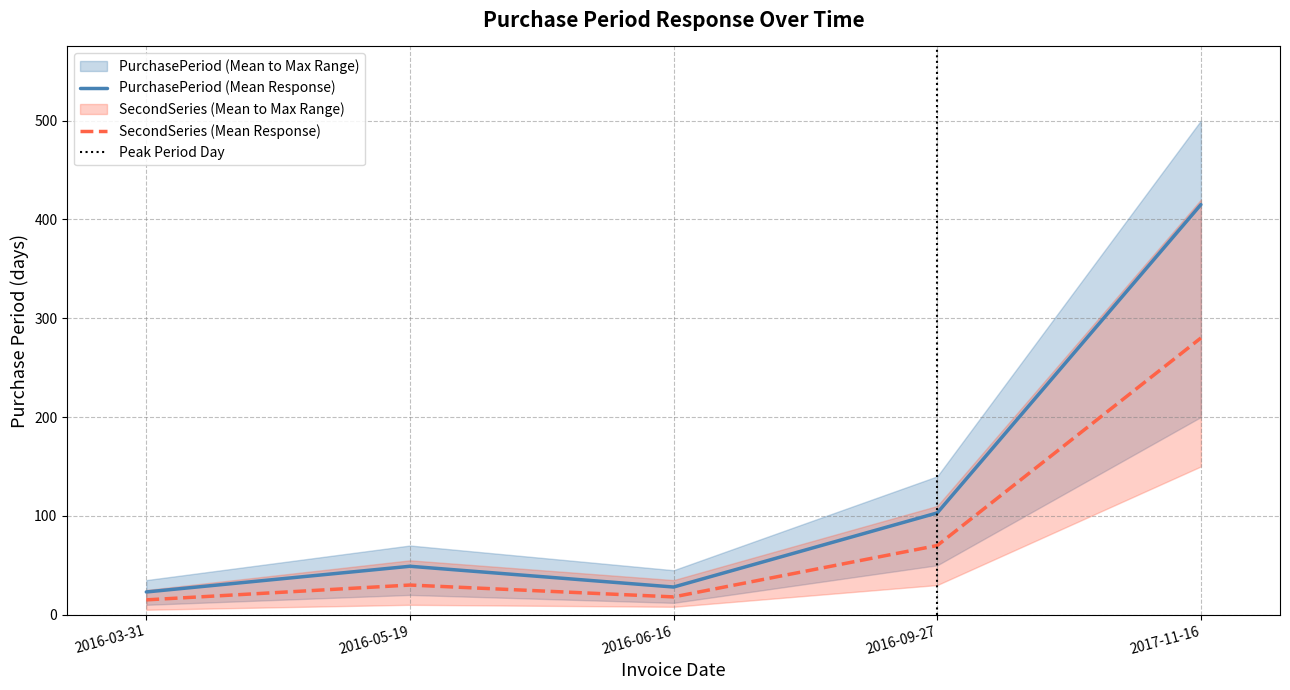

Reading right to left, list all the values displayed in this chart.

2017-11-16=415	2016-09-27=103	2016-06-16=28	2016-05-19=49	2016-03-31=23